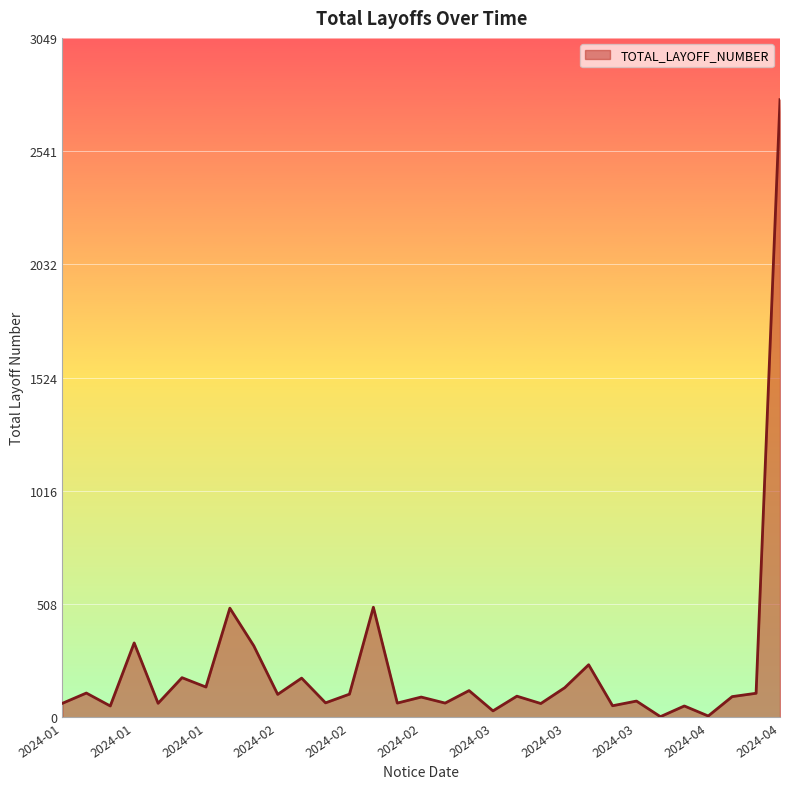

What is the maximum value shown in the chart?

2772